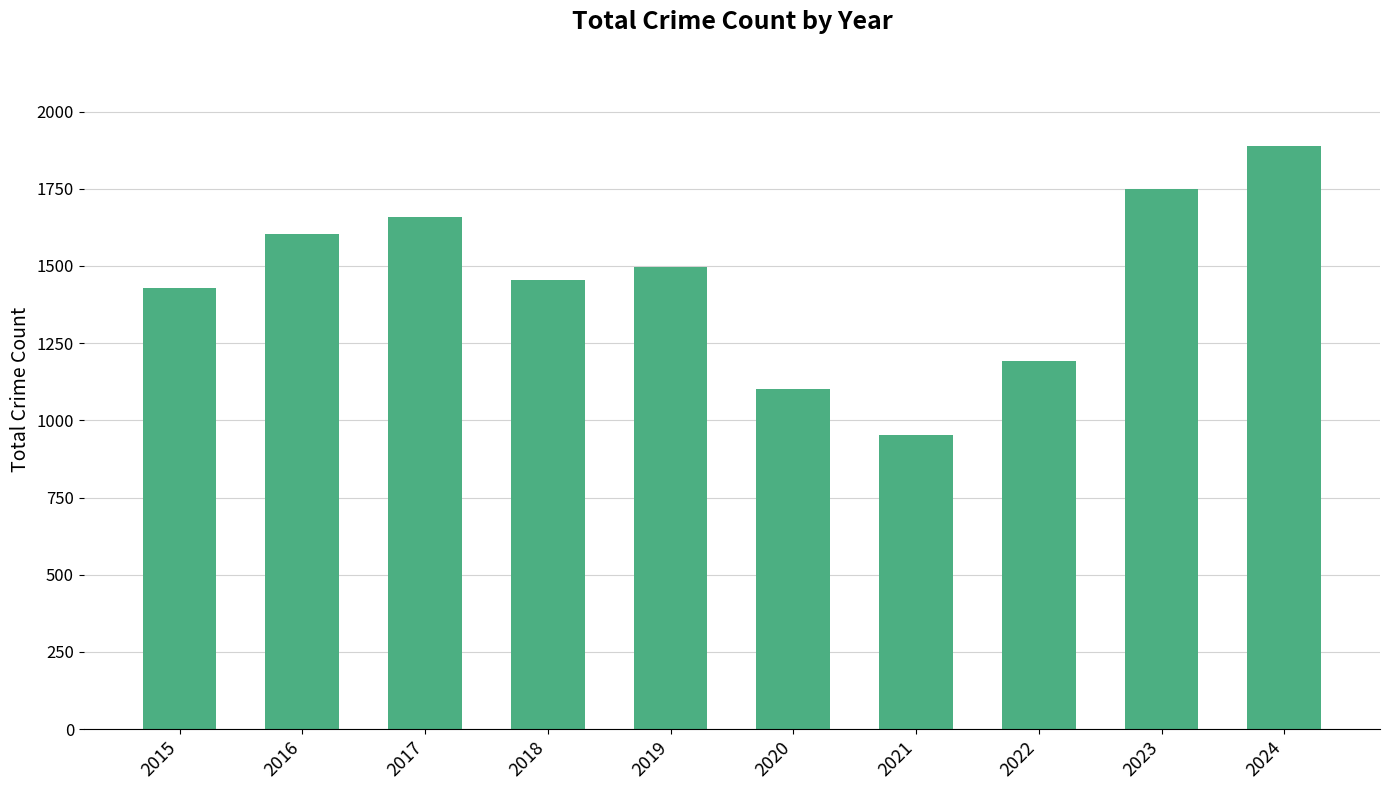

List the labels in order of value, smallest first.

2021, 2020, 2022, 2015, 2018, 2019, 2016, 2017, 2023, 2024